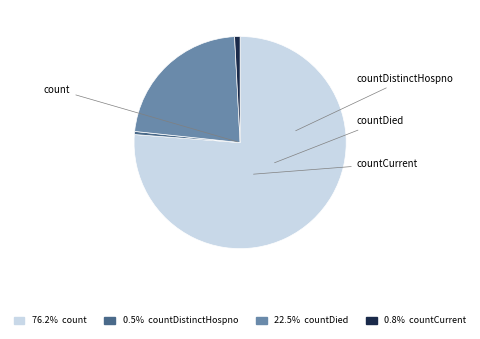

What is the total percentage of countDistinctHospno and countCurrent?

1.3%